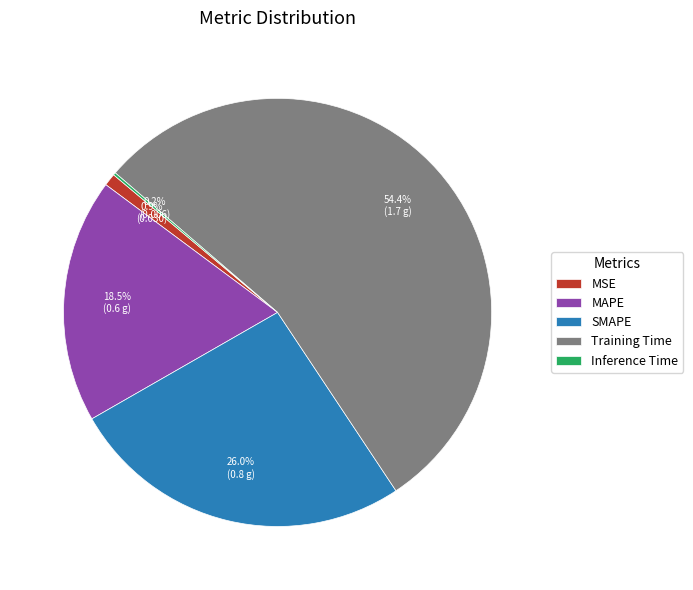

The Training Time slice represents 49% of the pie. True or false?

False